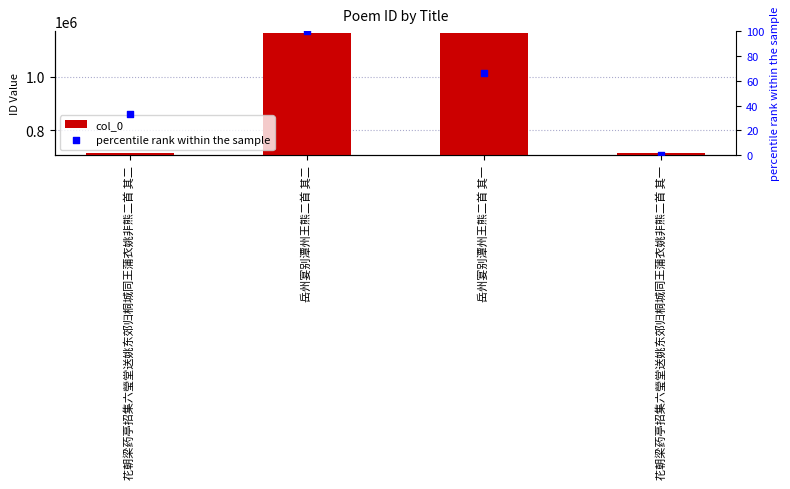

What is the total value across all series at 花朝梁药亭招集六瑩堂送姚东郊归桐城同王蒲衣姚非熊二首 其一?

713354.0